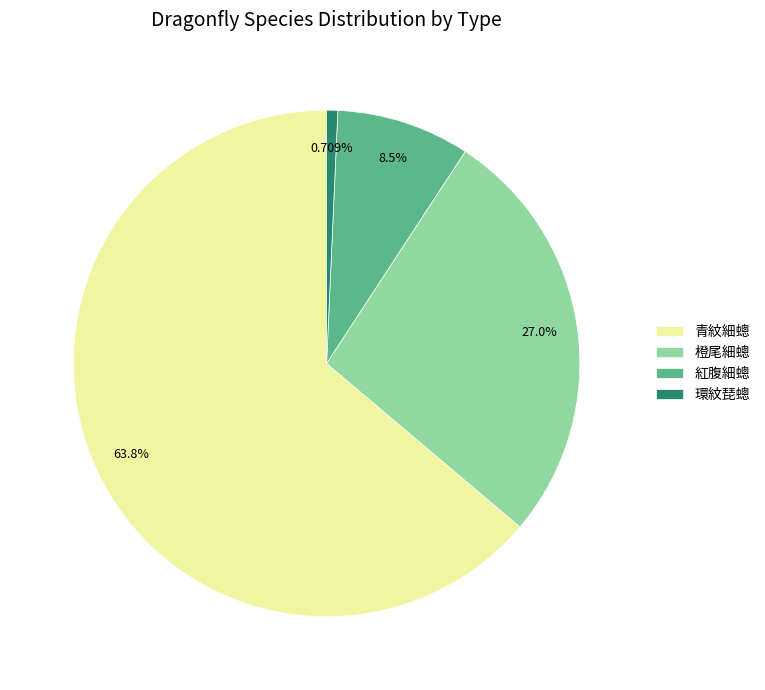

True or false: 紅腹細蟌 accounts for 15% of the total.

False